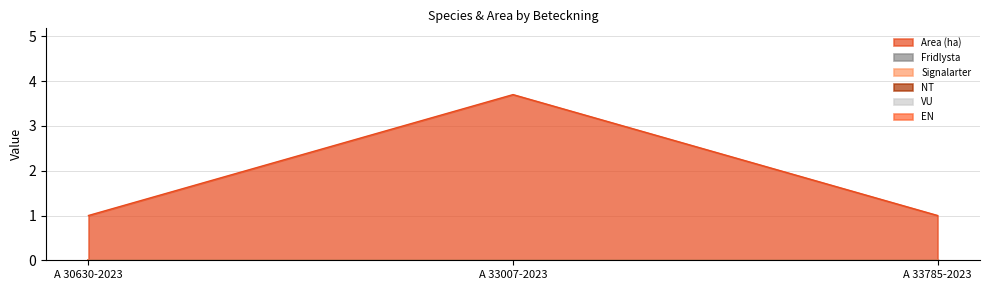

How many lines are shown in the chart?

6